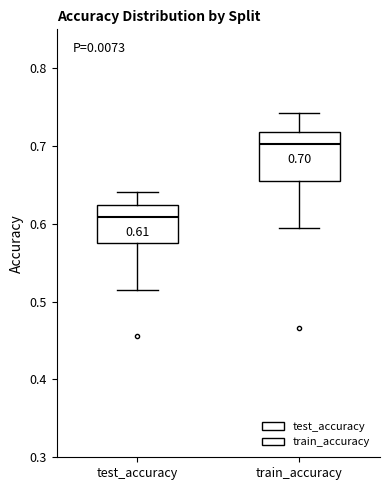

Which box's median line is the highest?

train_accuracy